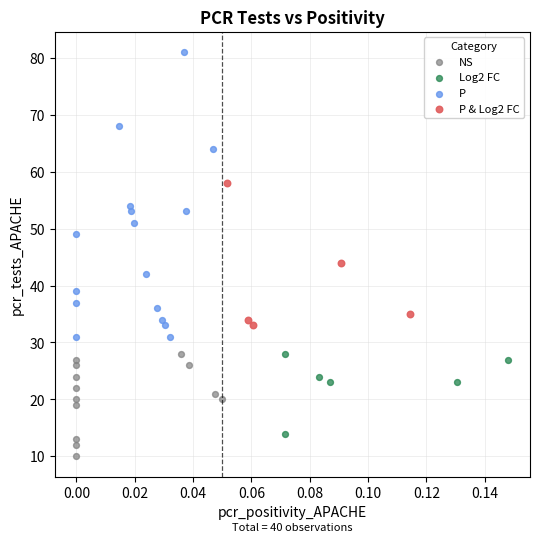

Which series has the widest spread of Y values?

P